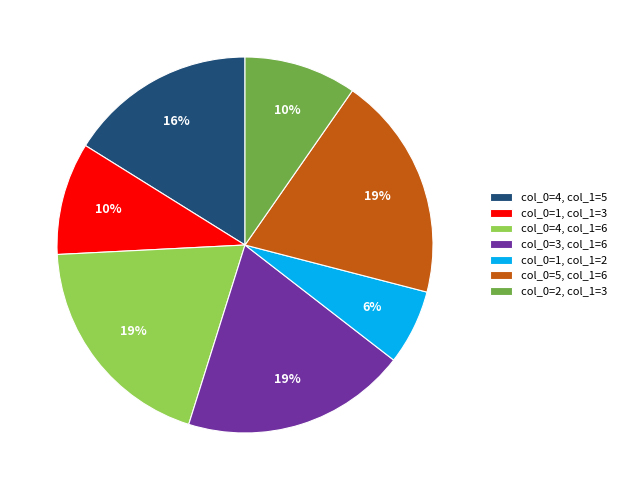

Does col_0=2, col_1=3 account for over 50% of the chart?

No